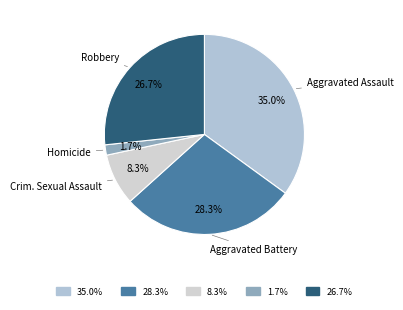

How many slices are in this pie chart?

5